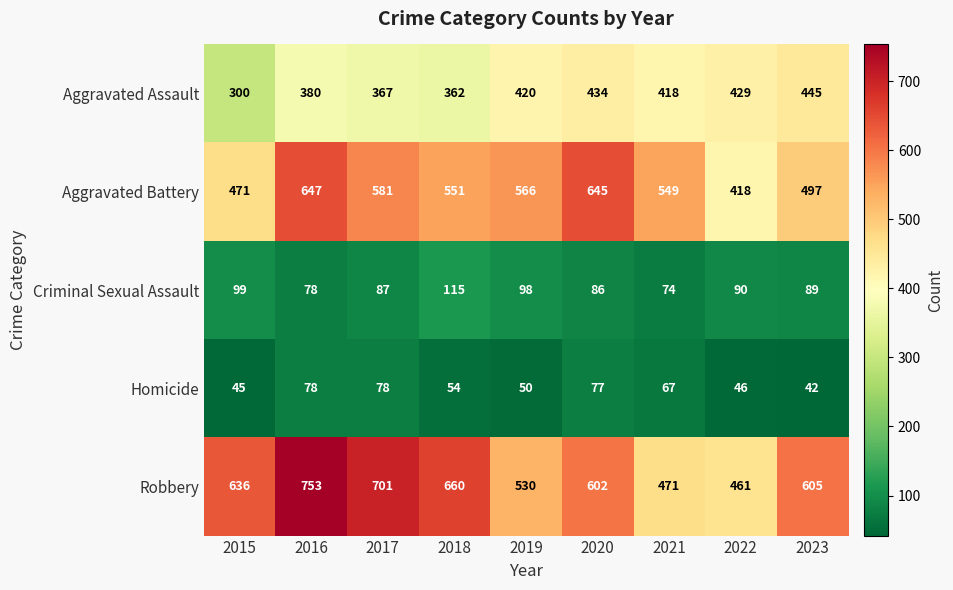

What is the approximate value of Homicide at 2023, to the nearest 5?

40